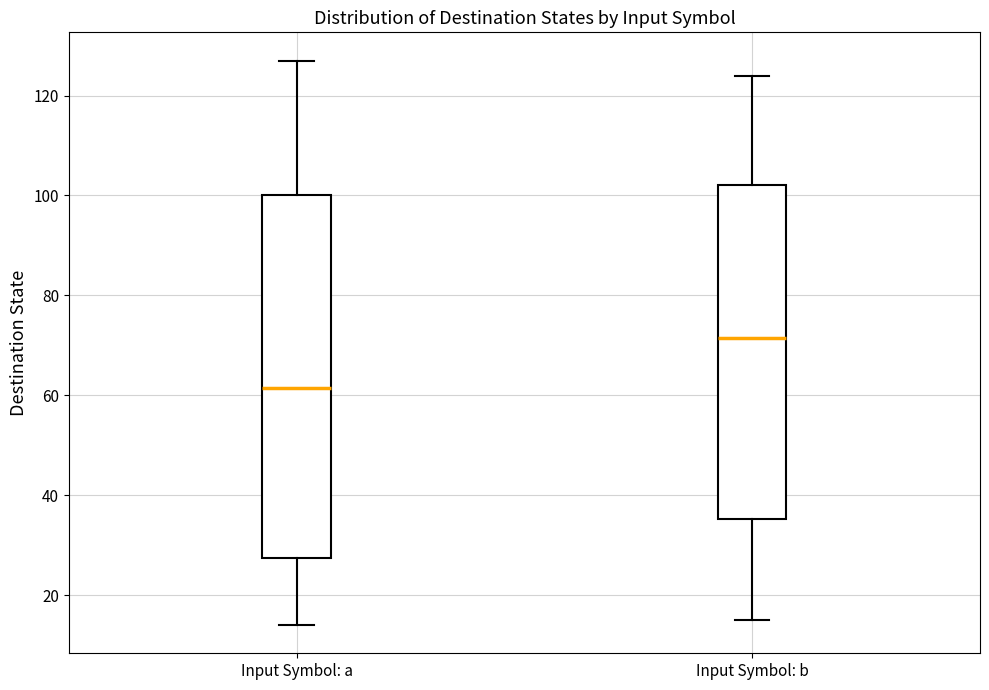

Reading left to right, read every box against the y-axis: the position of its median line, the range the box covers, and the ends of its whiskers. The values are not printed on the chart, so give them approximately, as read against the axis.

Input Symbol: a: median 62, box 28 to 100, whiskers 14 to 128
Input Symbol: b: median 72, box 36 to 102, whiskers 16 to 124